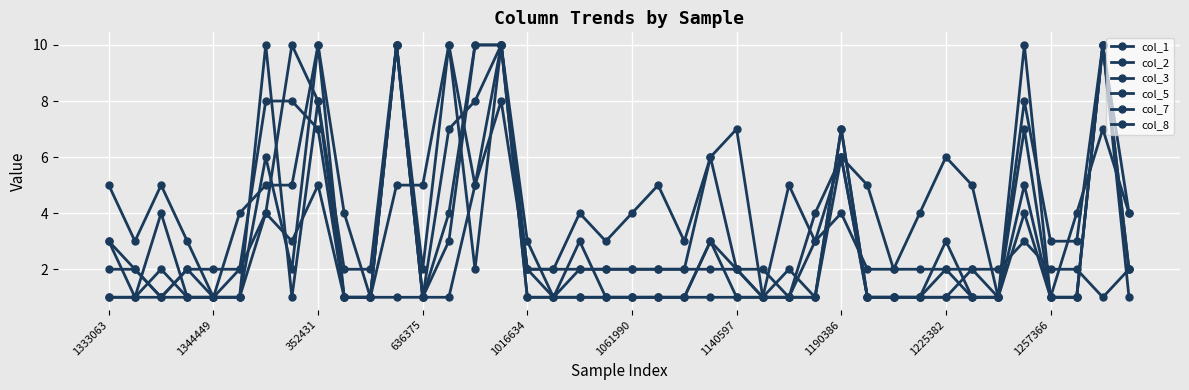

At which category does col_3 reach its first local peak?

352431